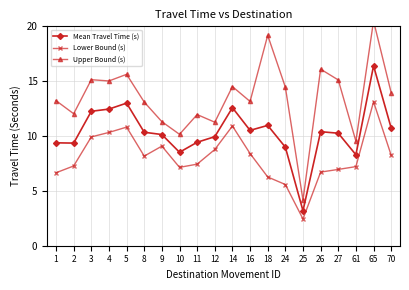

At which category is the sum across all series the highest?

65